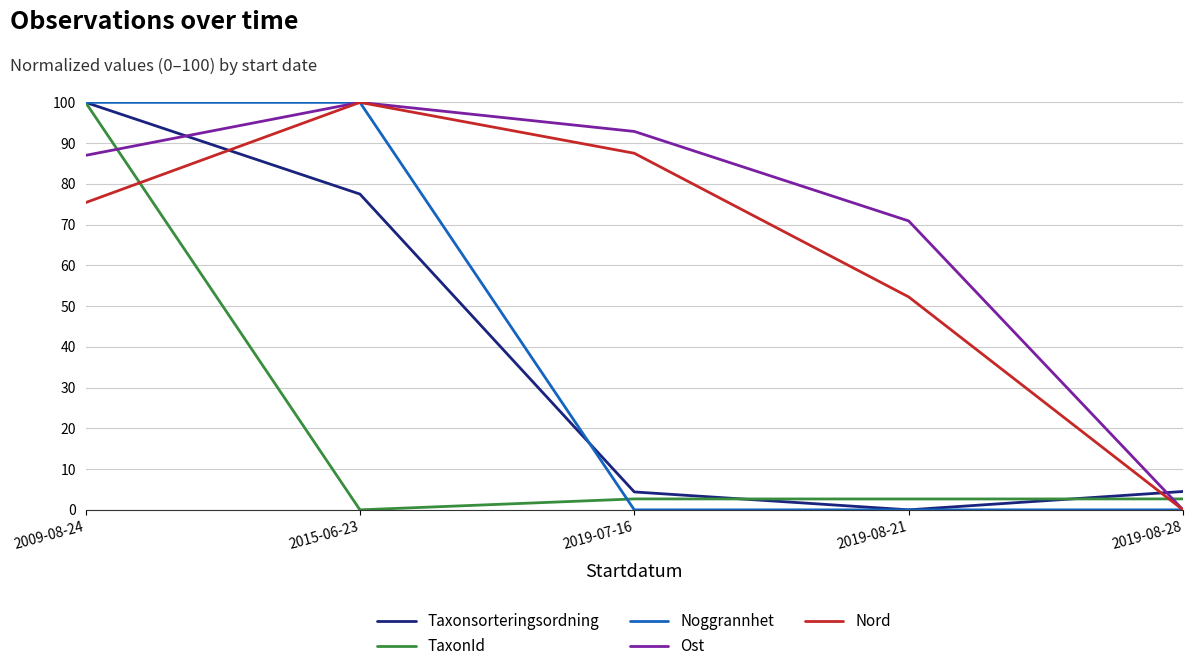

Is it true that Taxonsorteringsordning equals 49.8 at 2015-06-23?

False